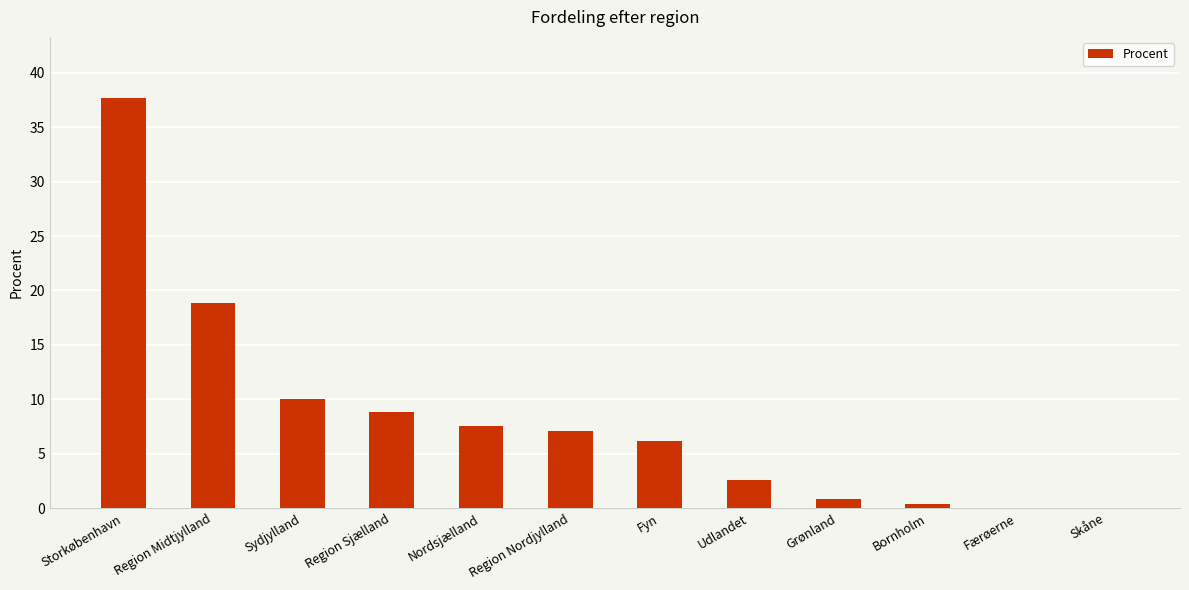

The value at Region Midtjylland is 18.8. True or false?

True